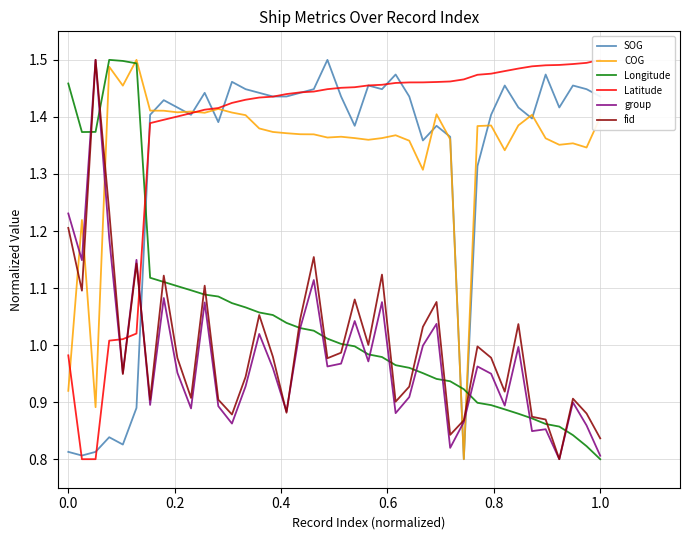

True or false: COG and group intersect in this chart.

True